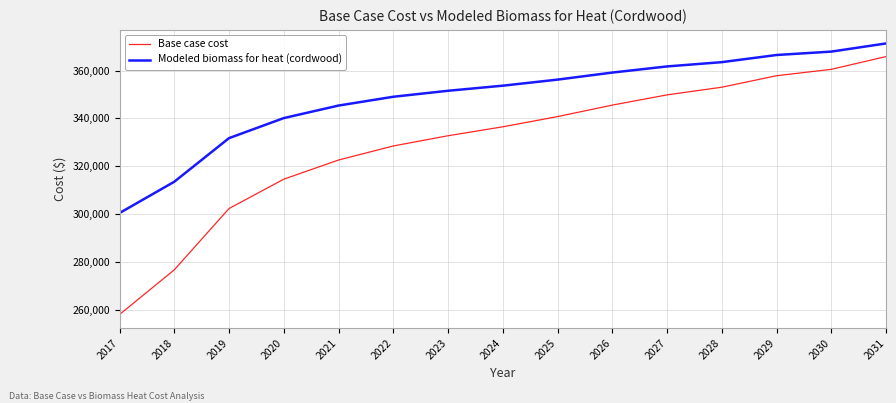

What is the average value of the Modeled biomass for heat (cordwood) series?

348789.8